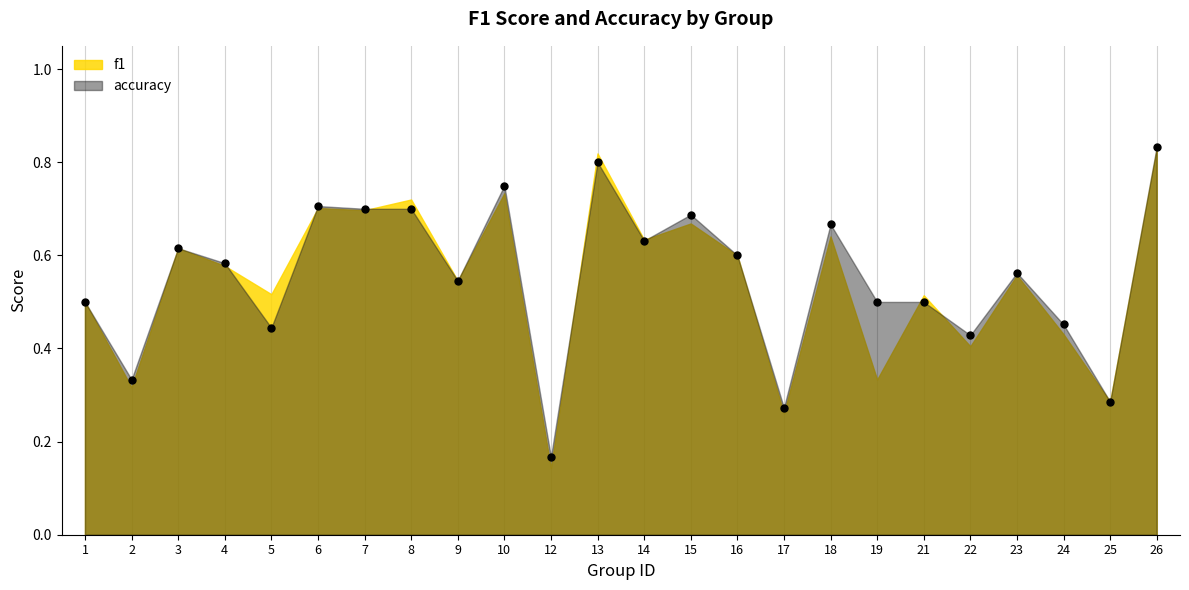

Reading left to right, extract all data points from this chart.

0.5	0.3	0.6	0.6	0.4	0.7	0.7	0.7	0.5	0.8	0.2	0.8	0.6	0.7	0.6	0.3	0.7	0.5	0.5	0.4	0.6	0.5	0.3	0.8